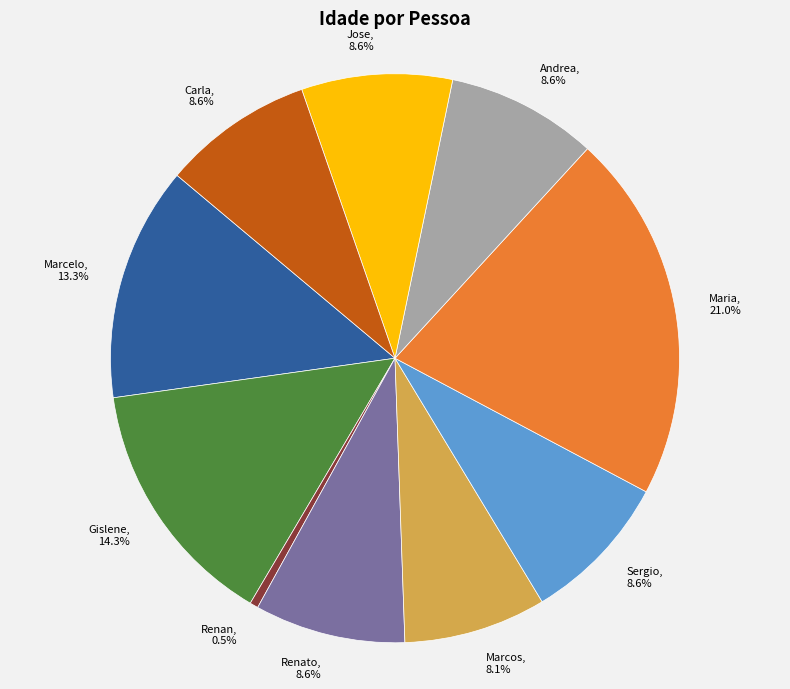

Is there a majority slice in this chart?

No